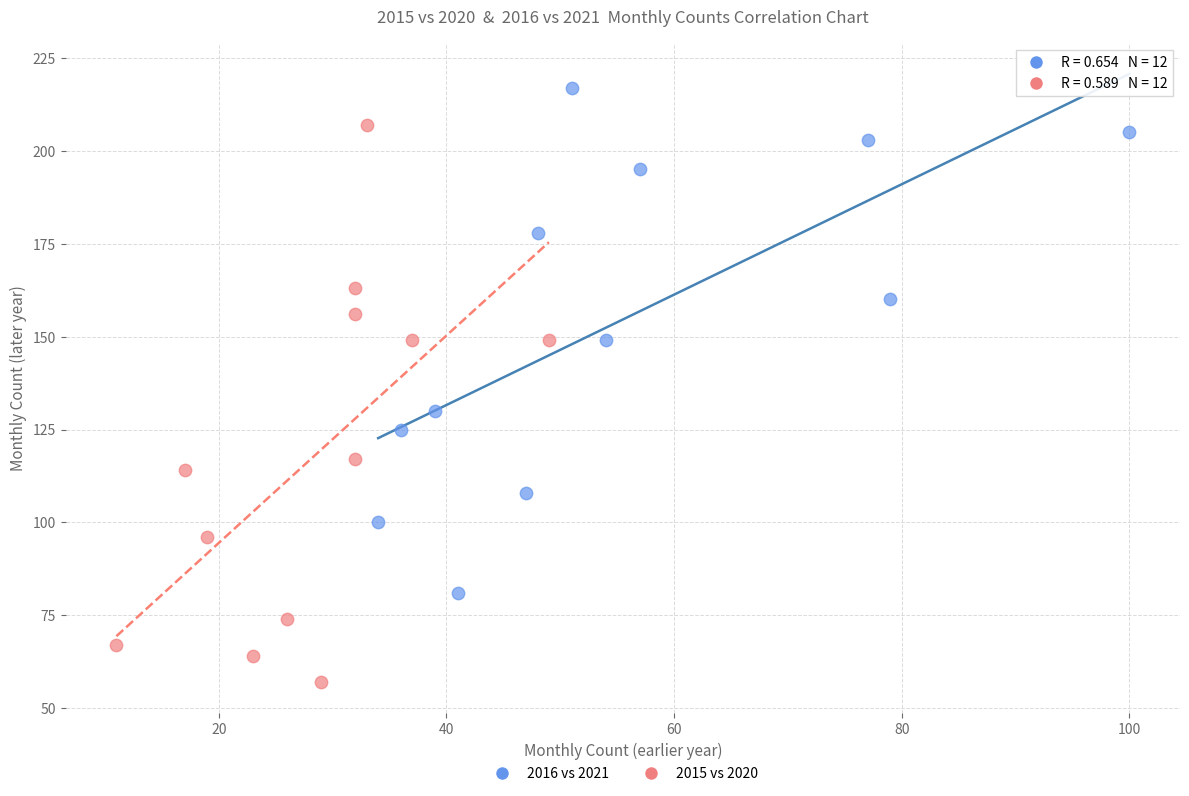

What are all the series names shown in the legend?

2016 vs 2021, 2015 vs 2020